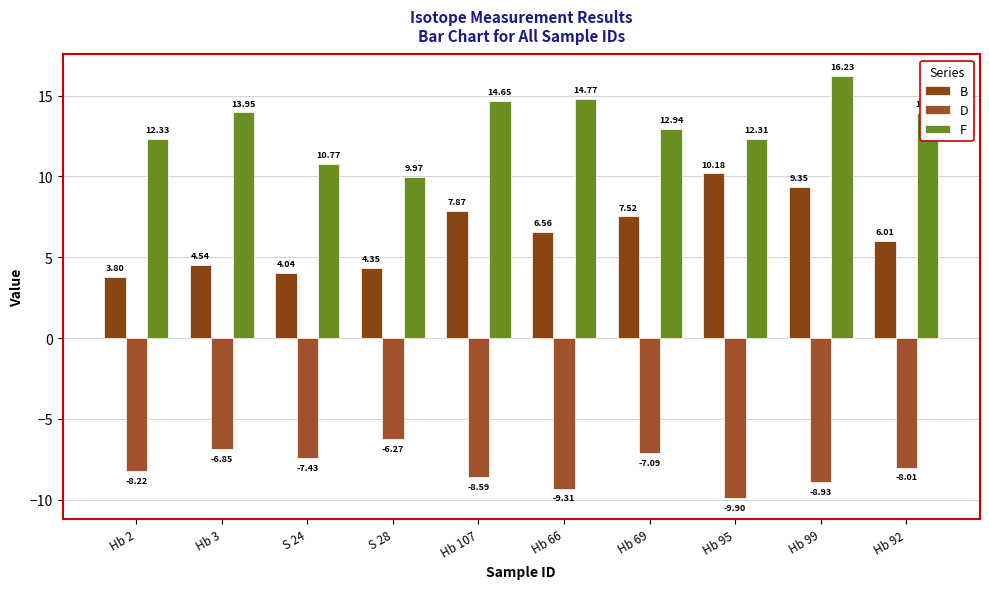

What is the label of the 2nd bar from the right?

Hb 99